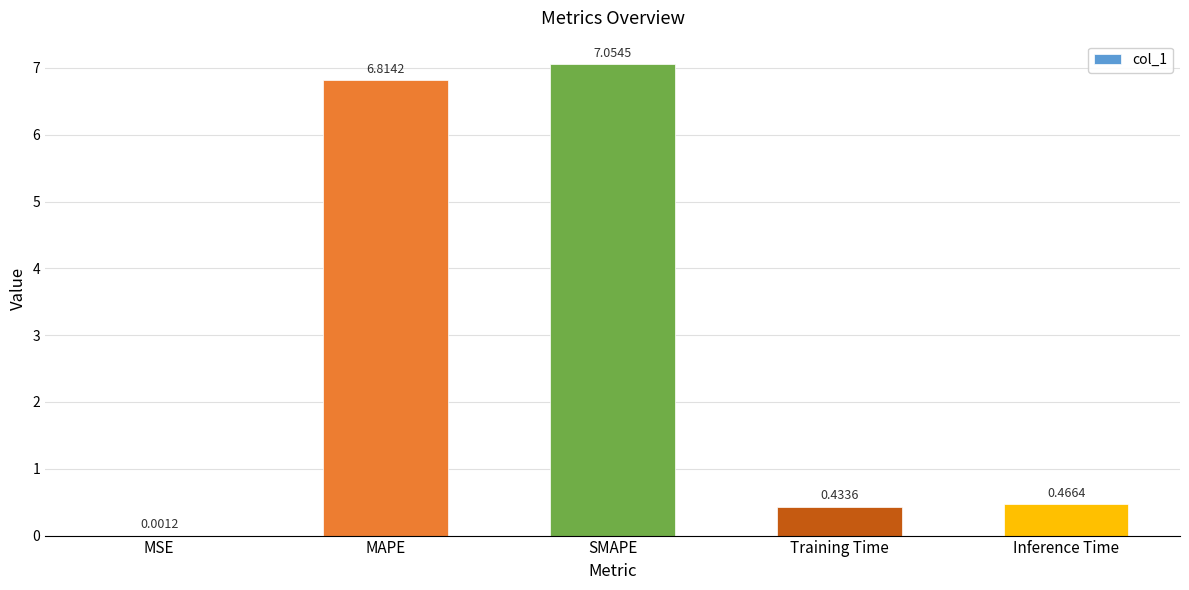

Where is the data nearest to the value 3?

Inference Time